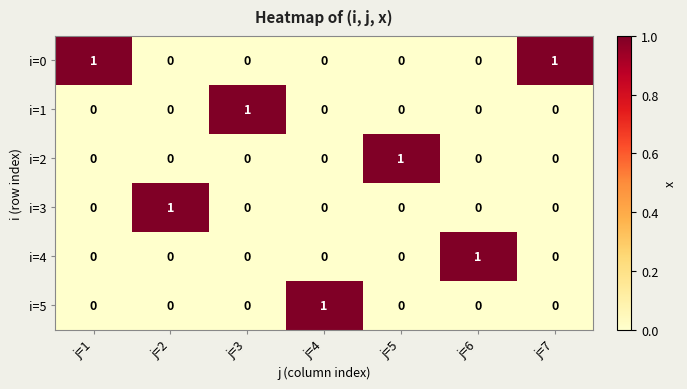

At how many categories does at least one series exceed 0?

7